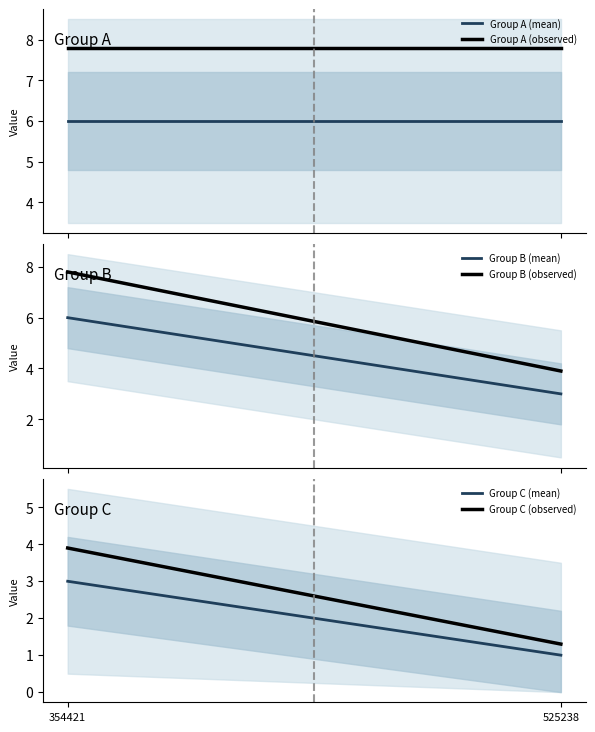

Reading right to left, list all the values displayed in this chart.

Group A (mean): 6.0	6.0
Group A (observed): 7.8	7.8
Group B (mean): 3.0	6.0
Group B (observed): 3.9	7.8
Group C (mean): 1.0	3.0
Group C (observed): 1.3	3.9